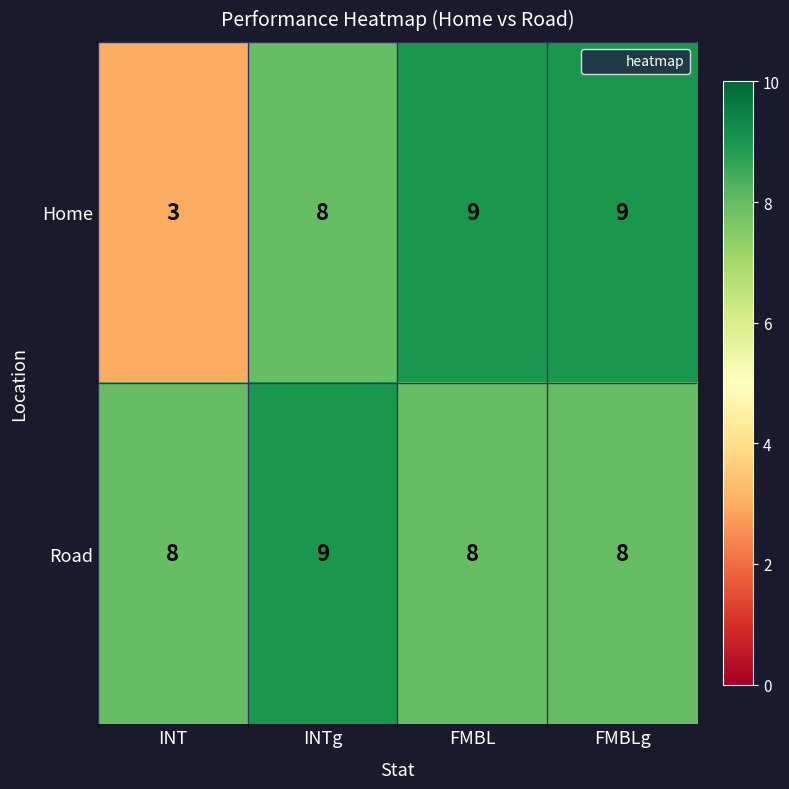

Reading right to left, what are all the values shown in this chart?

Home: 9	9	8	3
Road: 8	8	9	8